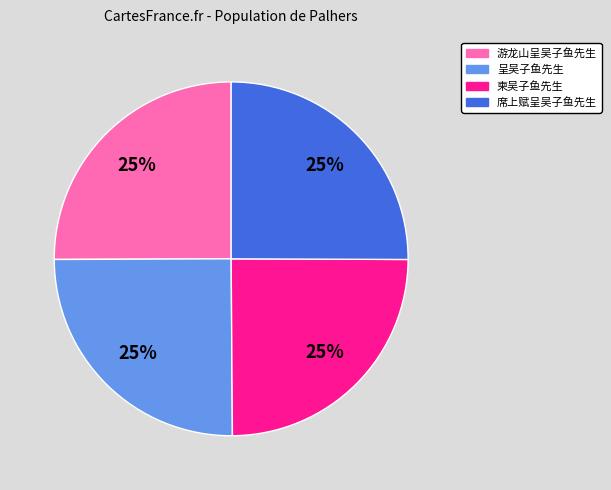

True or false: 游龙山呈吴子鱼先生 accounts for 13% of the total.

False